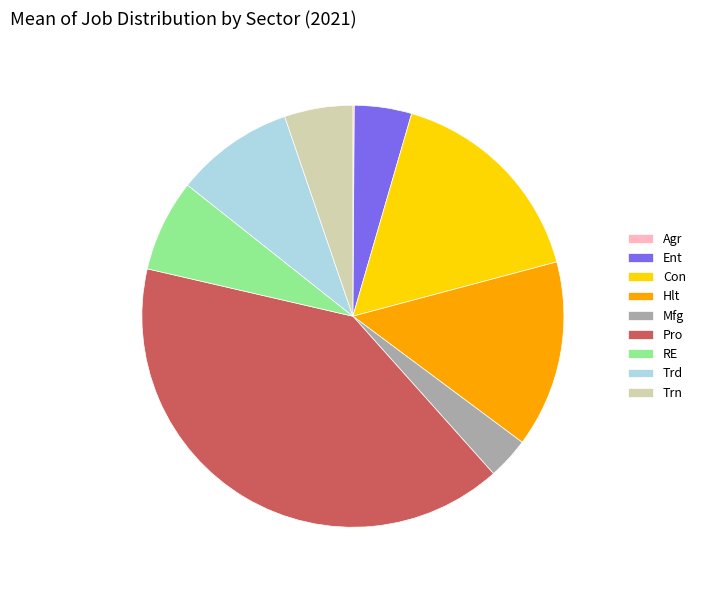

Does any single category account for the majority?

No